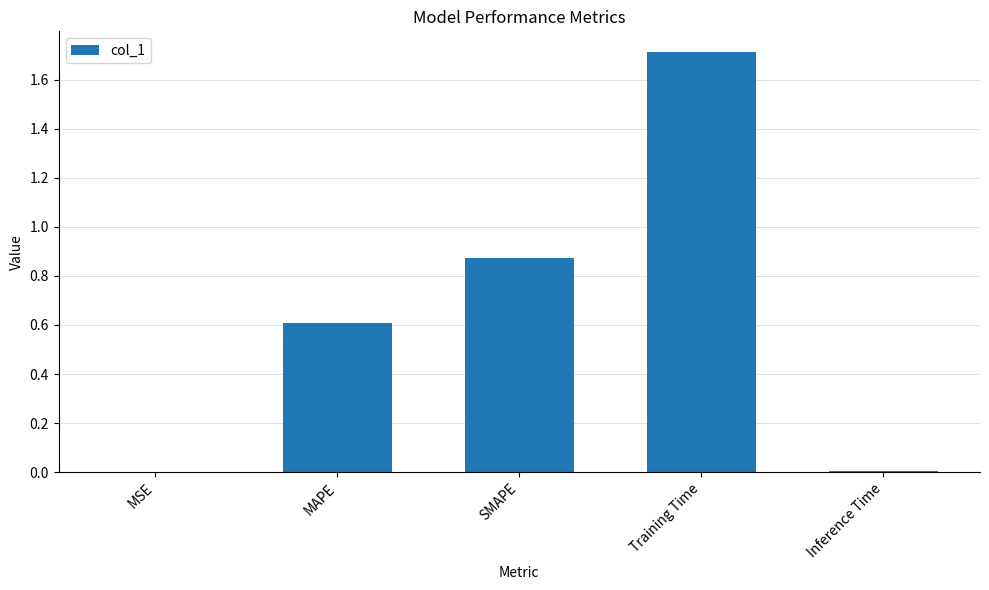

How many distinct data groups are displayed?

1